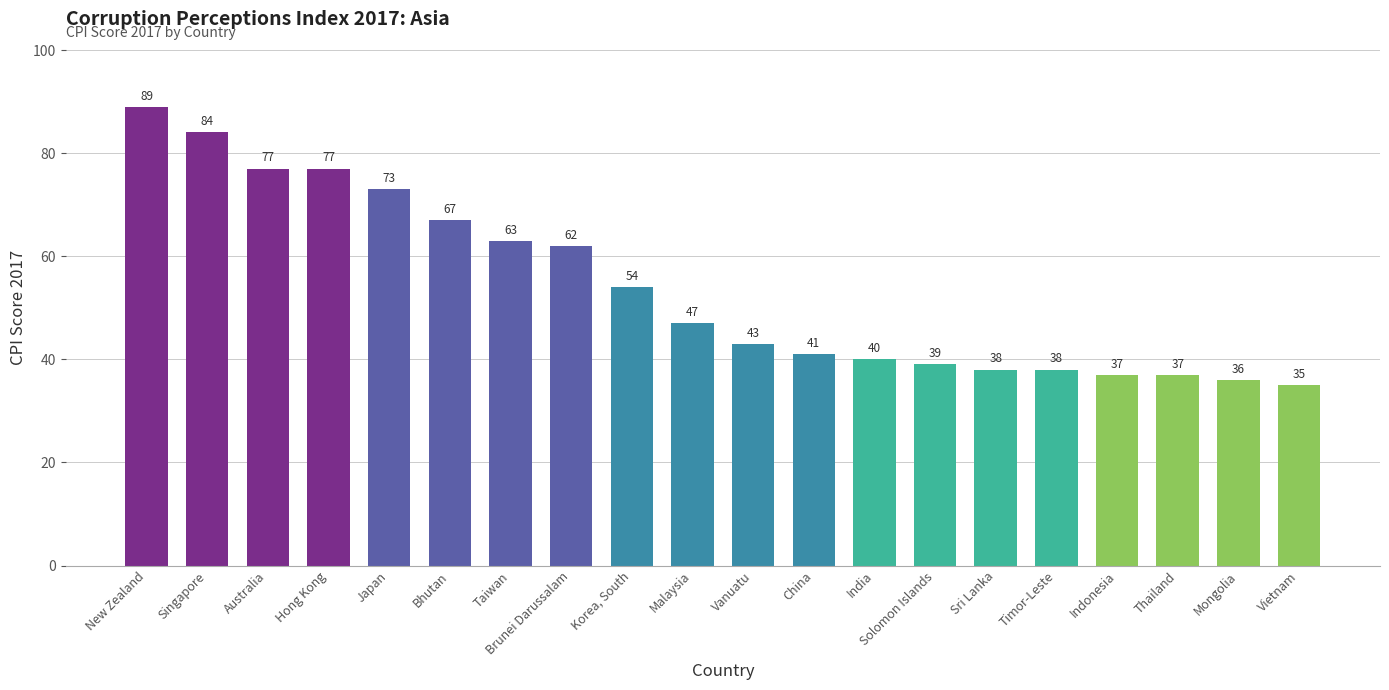

How many distinct data groups are displayed?

1